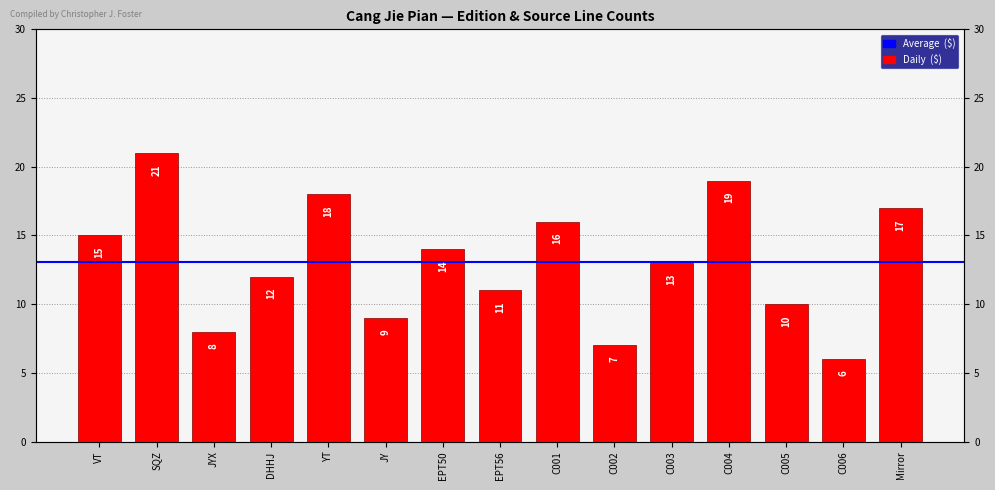

Are the bars horizontal?

No